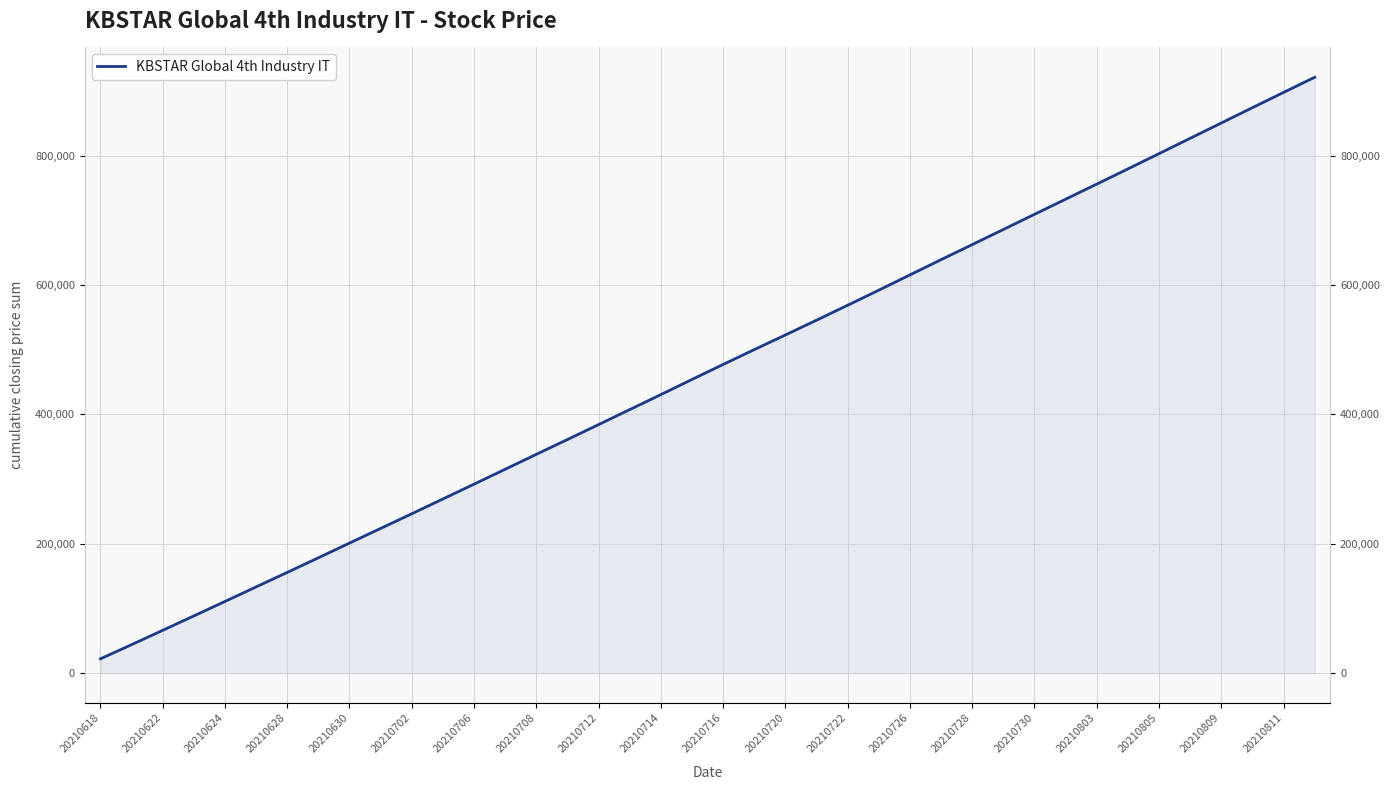

Reading right to left, extract all data points from this chart.

921325	897865	874310	850610	826925	803205	779620	756125	732780	709445	685980	662600	639320	615735	592150	568850	545755	522915	500265	477315	454145	430710	407500	384350	361235	338355	315285	292265	269345	246465	223825	201155	178405	155835	133390	110915	88545	66265	44125	22190